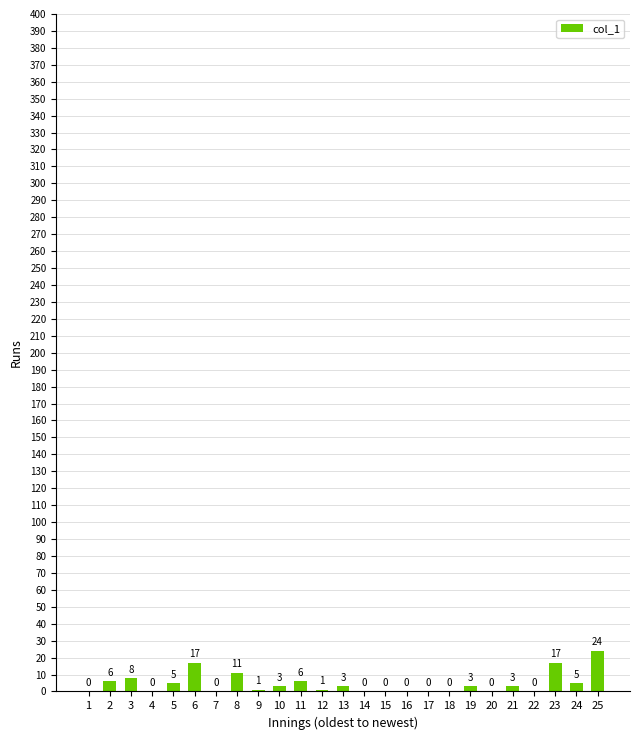

Count the number of categories in the chart.

25